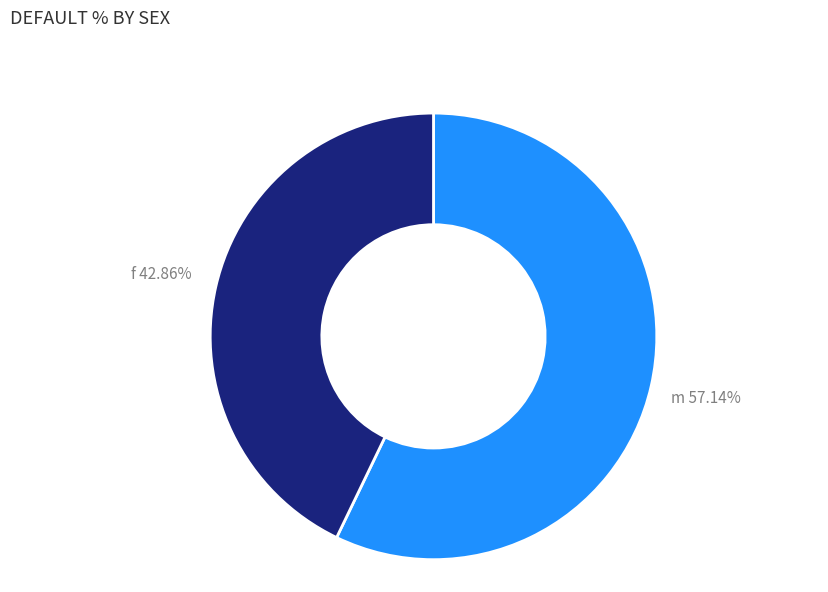

What is the smallest slice in the pie chart?

f